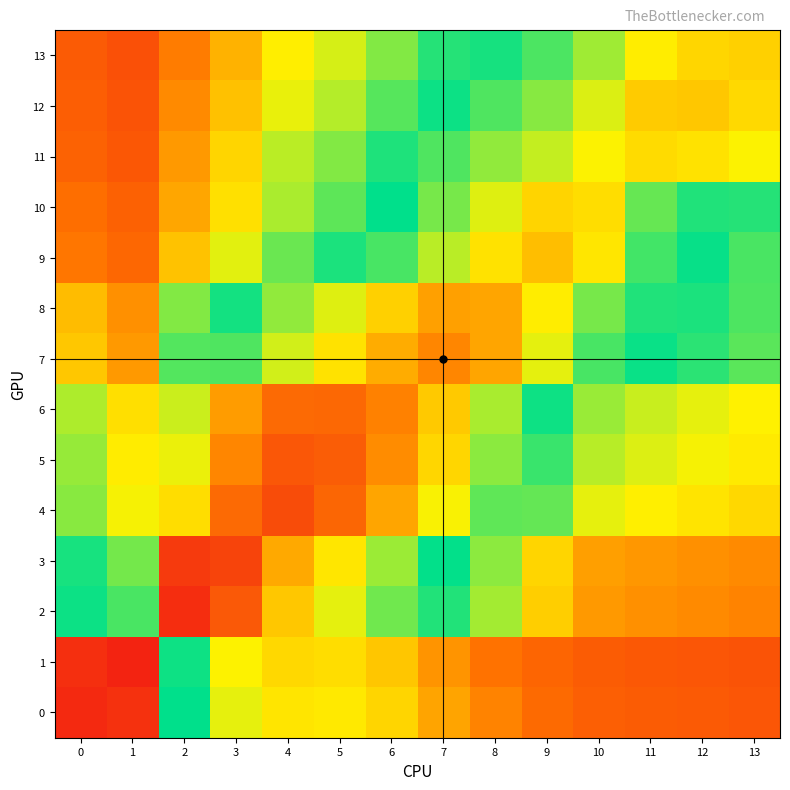

Reading right to left, list all the values displayed in this chart.

13: 13=0.8	12=0.8	11=0.8	10=0.7	9=0.7	8=0.7	7=0.6	6=0.6	5=0.5	4=0.5	3=0.4	2=0.4	1=0.2	0=0.3
12: 13=0.8	12=0.8	11=0.8	10=0.8	9=0.7	8=0.7	7=0.7	6=0.6	5=0.5	4=0.5	3=0.4	2=0.4	1=0.2	0=0.3
11: 13=0.8	12=0.8	11=0.8	10=0.8	9=0.8	8=0.7	7=0.7	6=0.6	5=0.6	4=0.5	3=0.5	2=0.4	1=0.2	0=0.3
10: 13=0.6	12=0.7	11=0.7	10=0.8	9=0.8	8=0.8	7=0.7	6=0.7	5=0.6	4=0.5	3=0.5	2=0.4	1=0.3	0=0.3
9: 13=0.6	12=0.6	11=0.7	10=0.8	9=0.8	8=0.8	7=0.8	6=0.7	5=0.6	4=0.6	3=0.5	2=0.4	1=0.3	0=0.4
8: 13=0.6	12=0.6	11=0.7	10=0.7	9=0.8	8=0.9	7=0.9	6=0.8	5=0.8	4=0.7	3=0.7	2=0.6	1=0.4	0=0.4
7: 13=0.6	12=0.6	11=0.7	10=0.7	9=0.8	8=0.9	7=0.9	6=0.9	5=0.8	4=0.8	3=0.7	2=0.6	1=0.4	0=0.4
6: 13=0.5	12=0.5	11=0.5	10=0.6	9=0.6	8=0.7	7=0.8	6=0.9	5=0.9	4=0.9	3=0.9	2=0.8	1=0.5	0=0.5
5: 13=0.5	12=0.5	11=0.5	10=0.5	9=0.6	8=0.7	7=0.8	6=0.9	5=0.9	4=0.9	3=0.9	2=0.8	1=0.5	0=0.6
4: 13=0.5	12=0.5	11=0.5	10=0.5	9=0.6	8=0.7	7=0.8	6=0.9	5=0.9	4=0.9	3=0.9	2=0.8	1=0.5	0=0.6
3: 13=0.4	12=0.4	11=0.4	10=0.4	9=0.5	8=0.6	7=0.7	6=0.7	5=0.8	4=0.9	3=1.0	2=1.0	1=0.6	0=0.6
2: 13=0.4	12=0.4	11=0.4	10=0.4	9=0.5	8=0.6	7=0.6	6=0.7	5=0.8	4=0.8	3=0.9	2=1.0	1=0.6	0=0.7
1: 13=0.2	12=0.2	11=0.3	10=0.3	9=0.3	8=0.3	7=0.4	6=0.4	5=0.5	4=0.5	3=0.5	2=0.6	1=1.0	0=1.0
0: 13=0.2	12=0.3	11=0.3	10=0.3	9=0.3	8=0.4	7=0.4	6=0.5	5=0.5	4=0.5	3=0.5	2=0.6	1=1.0	0=1.0